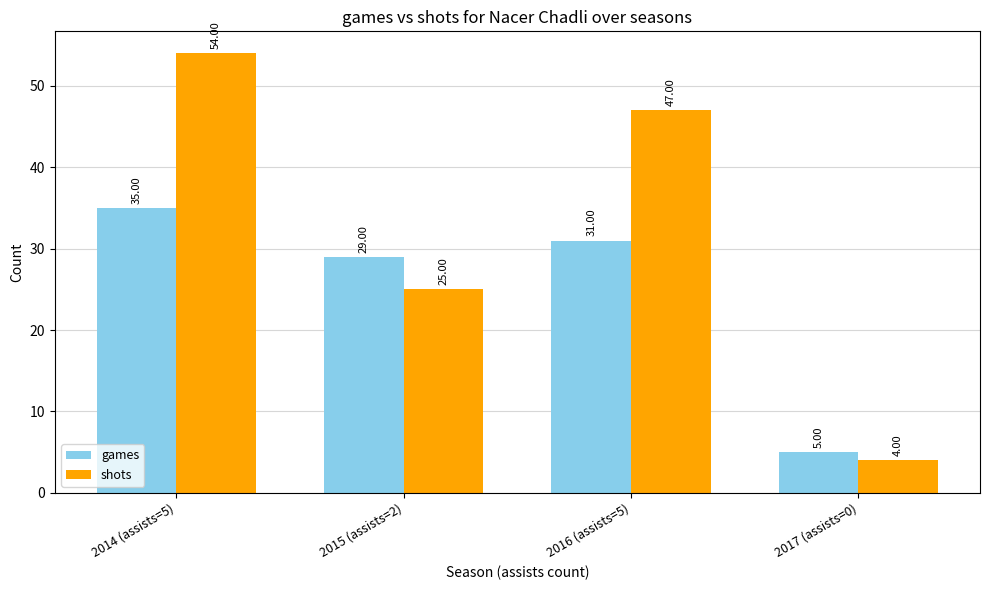

At 2017 (assists=0), list the series in order from largest to smallest.

games, shots